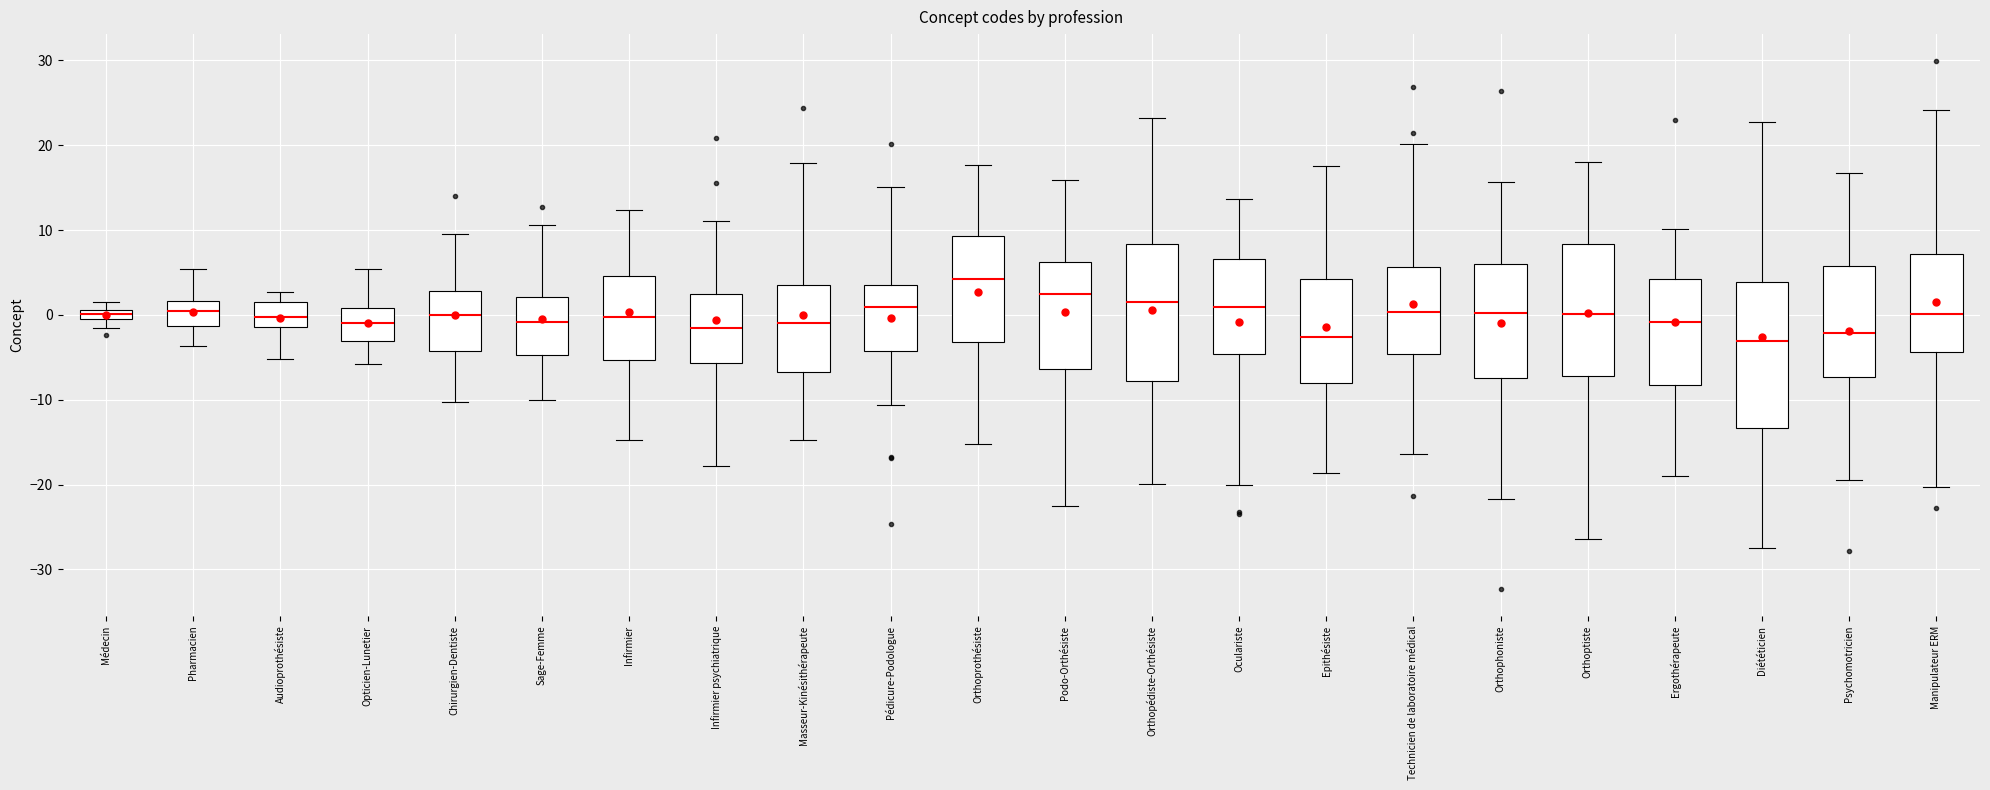

Where does the upper whisker of the box for Orthoptiste end on the y-axis? The values are not printed on the chart, so give them approximately, as read against the axis.

18